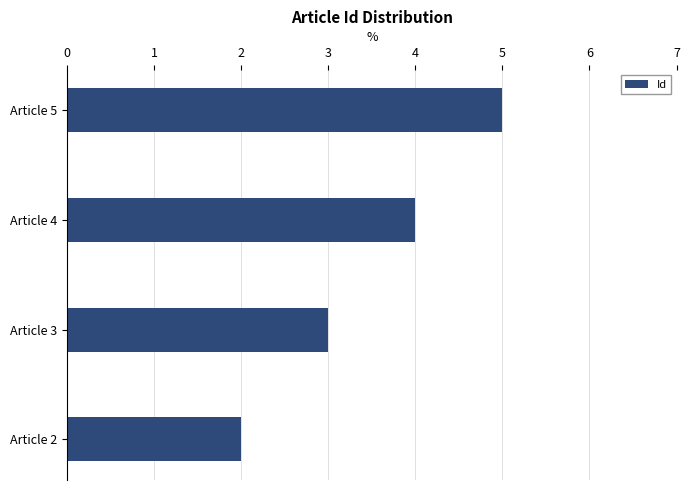

What is the average value?

4